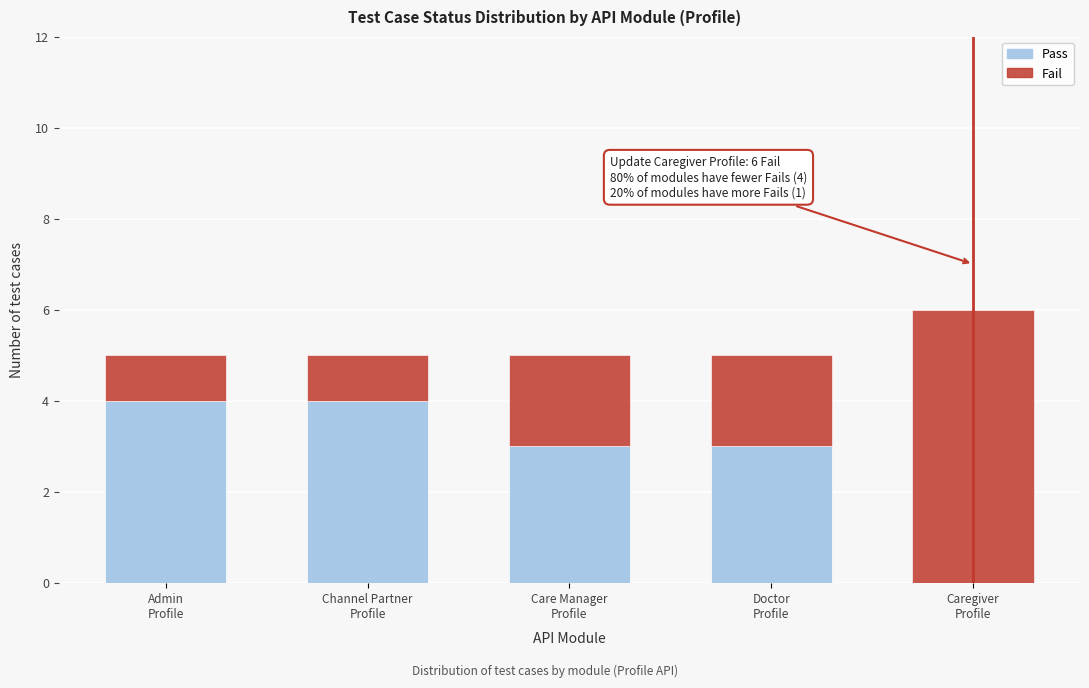

What is the sum of all Pass values?

14